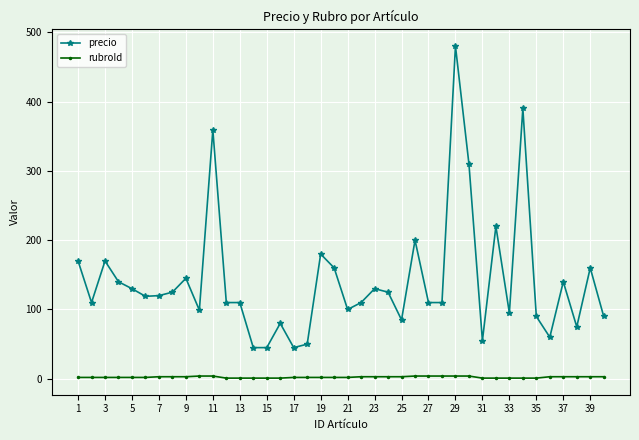

What is the smallest value displayed?

1